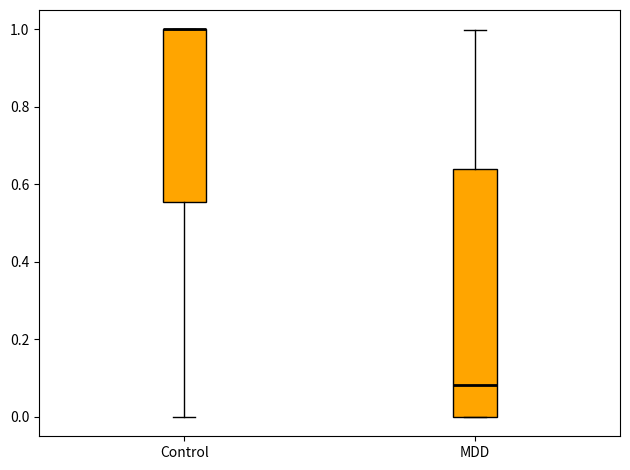

Reading left to right, read every box against the y-axis: the position of its median line, the range the box covers, and the ends of its whiskers. The values are not printed on the chart, so give them approximately, as read against the axis.

Control: median 1.00 (drawn on the box's upper edge), box 0.56 to 1.00, whiskers 0.00 to 1.00
MDD: median 0.08, box 0.00 to 0.64, whiskers 0.00 to 1.00